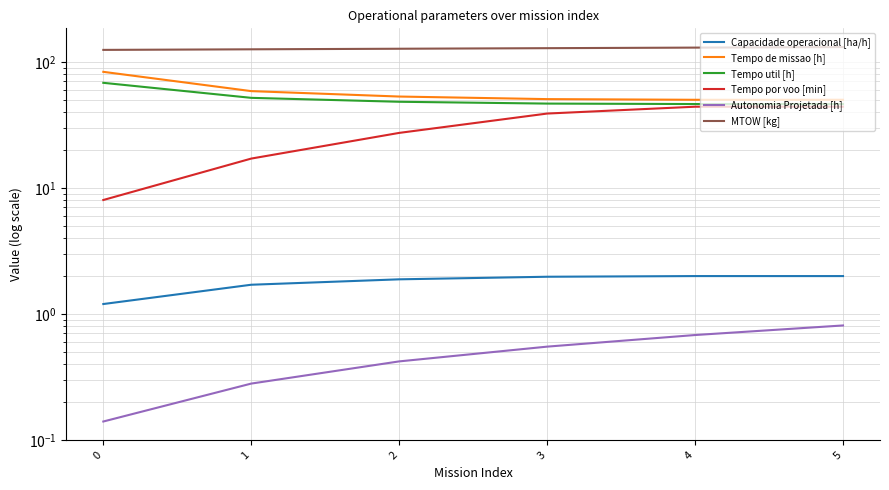

What is the difference between the second highest and second lowest values in the MTOW [kg] series?

4.0